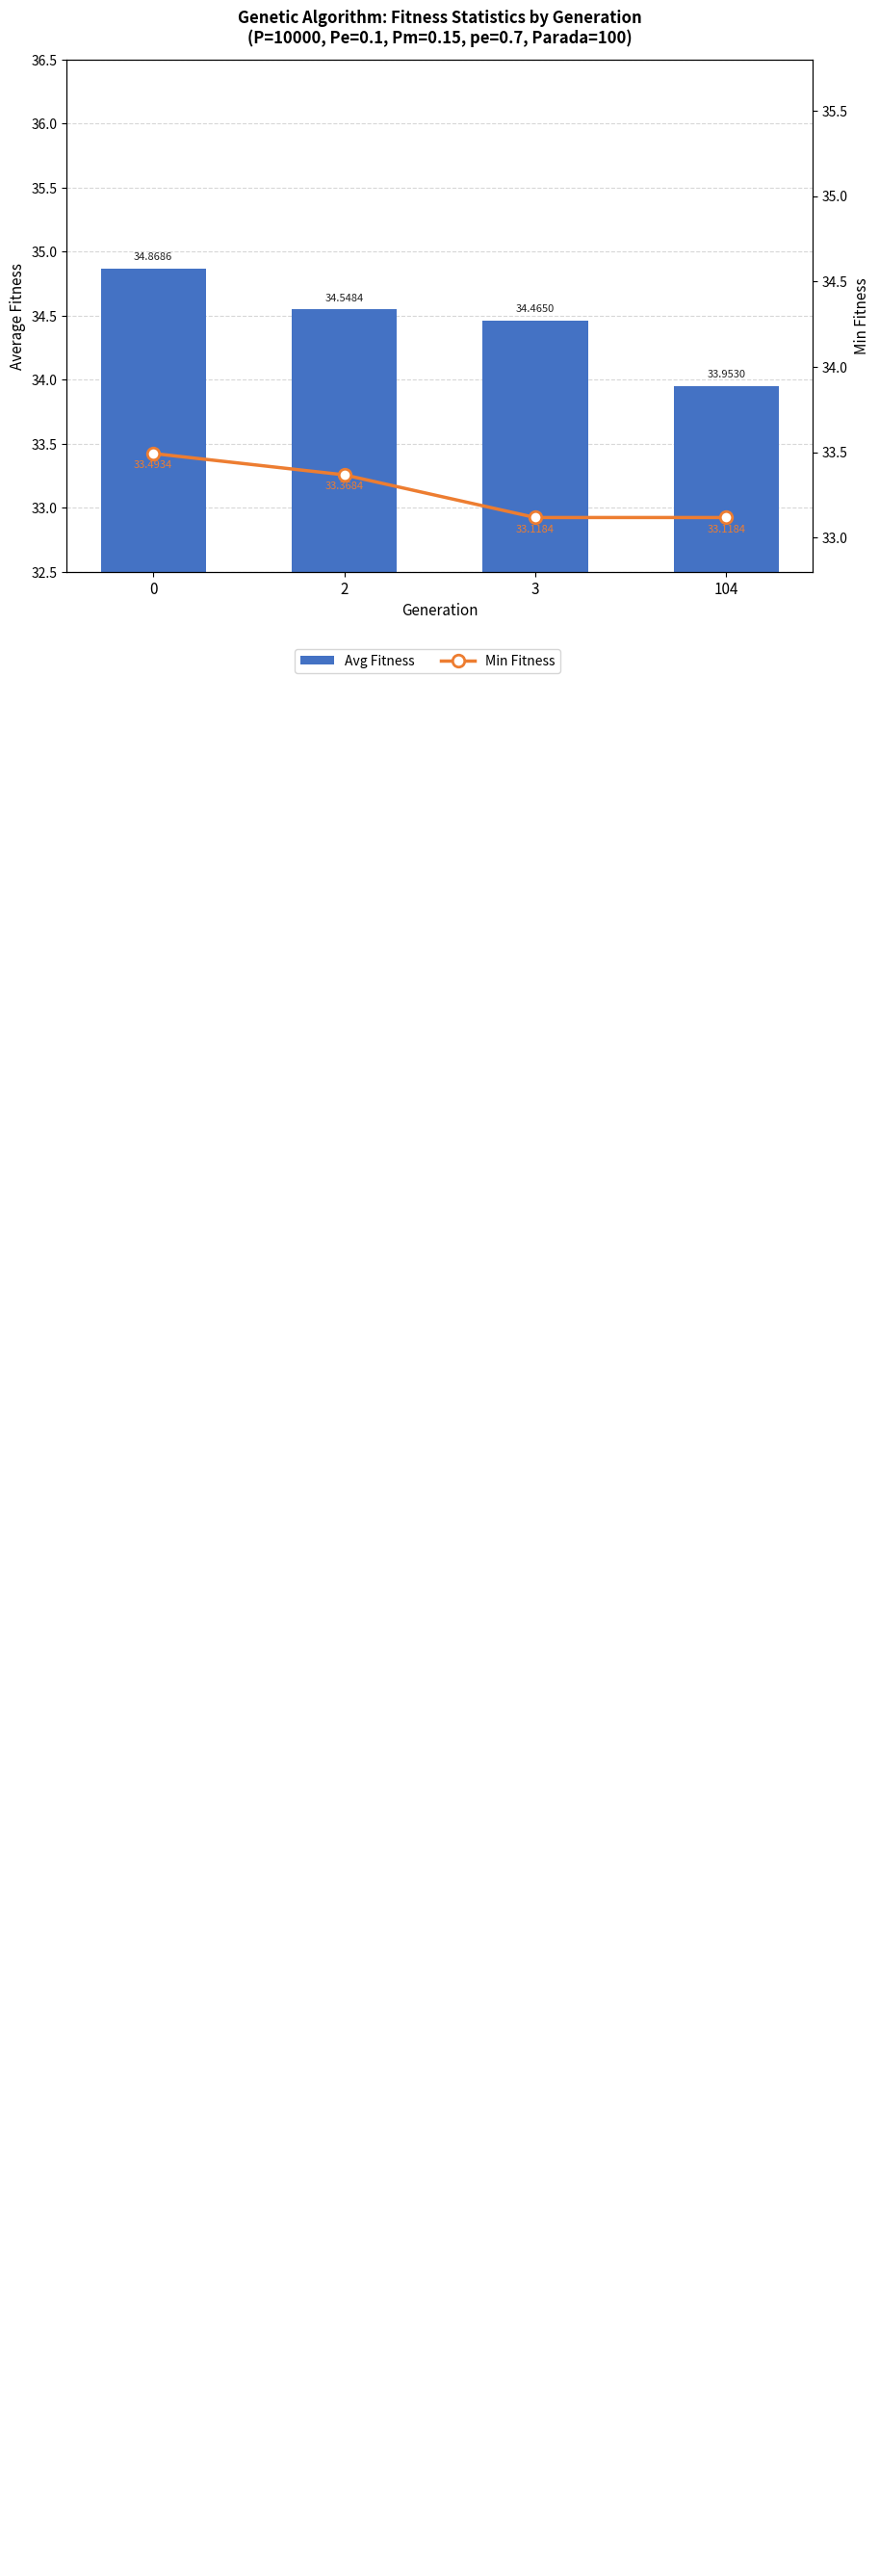

Rank the series at 2 from highest to lowest value.

Avg Fitness, Min Fitness